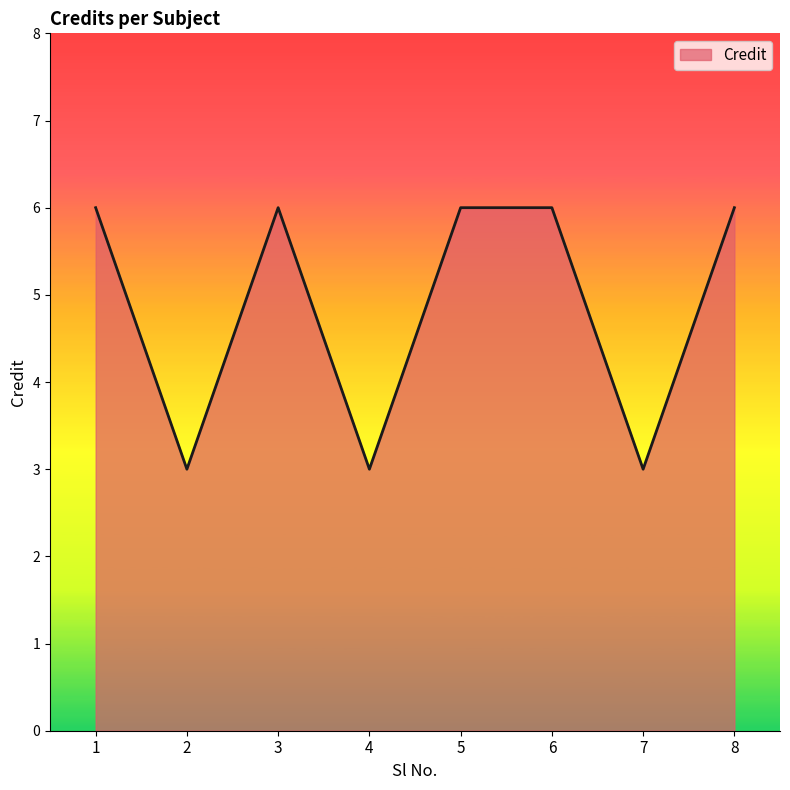

Reading left to right, extract all data points from this chart.

6	3	6	3	6	6	3	6